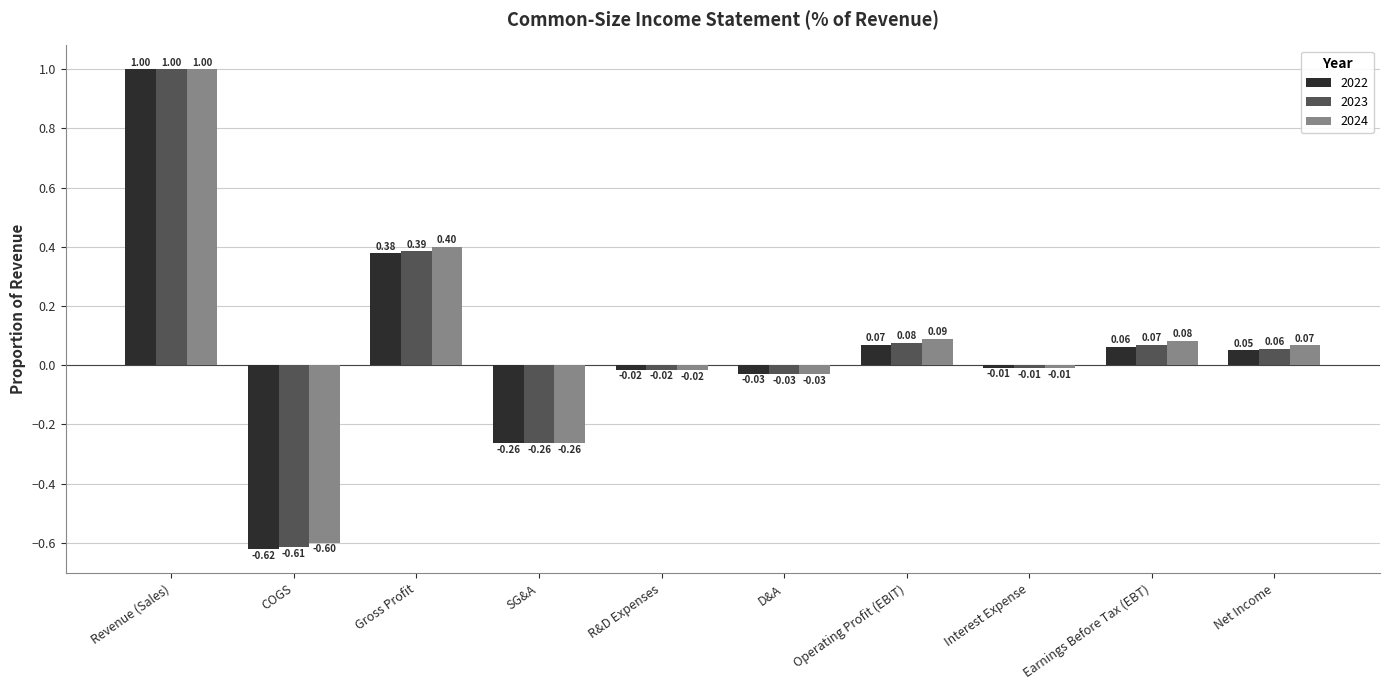

Between Gross Profit and Interest Expense, which series saw the biggest shift?

2024